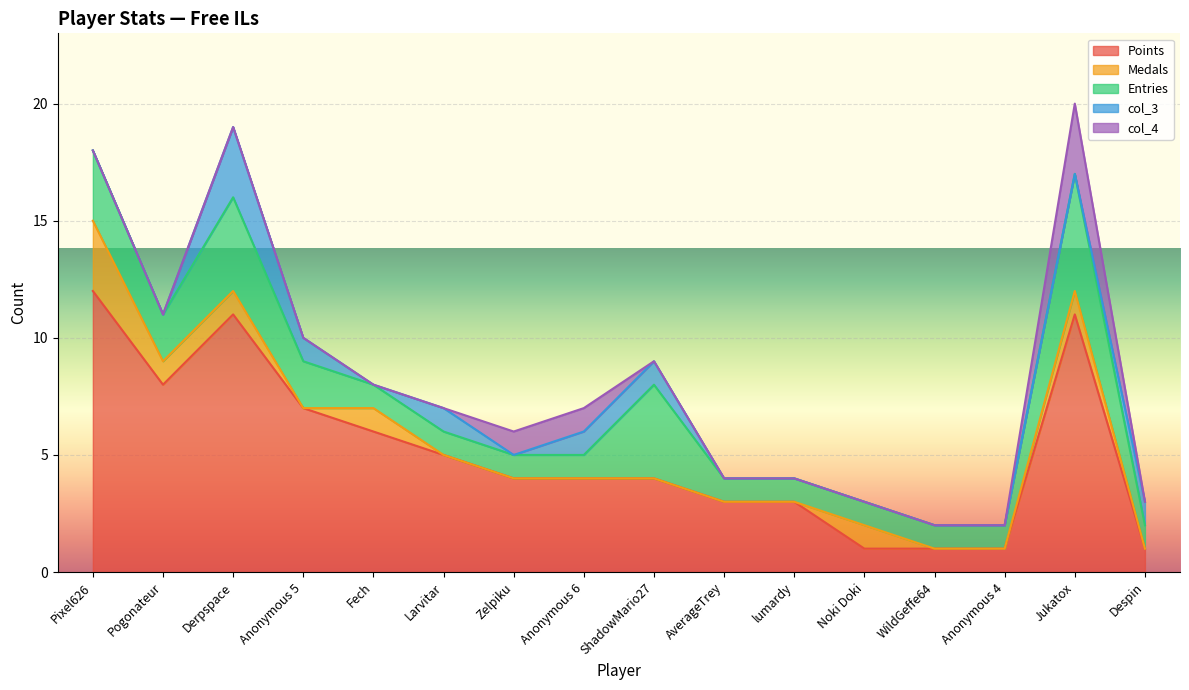

How many distinct data groups are displayed?

5